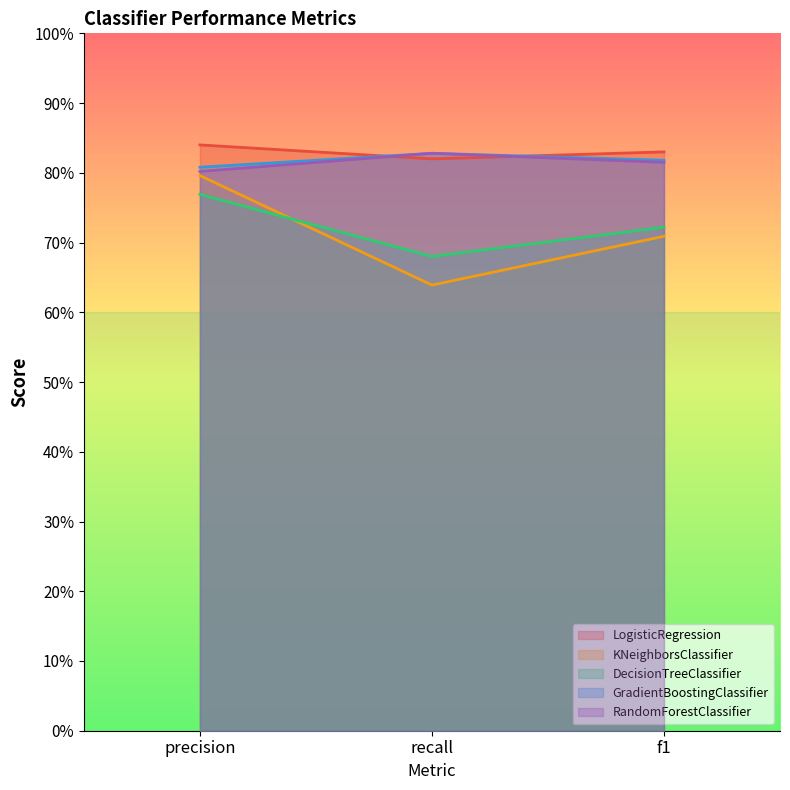

At which category does the chart reach its peak across all series?

precision